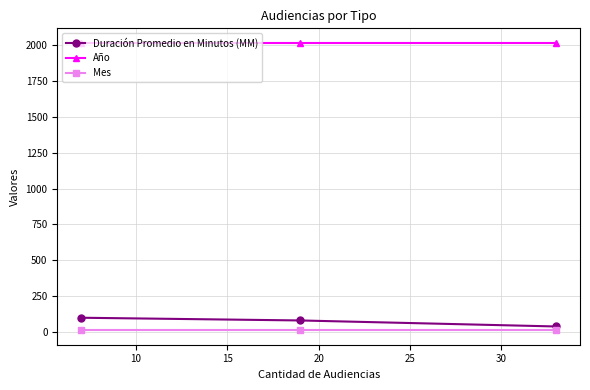

Which series has the largest total across all categories?

Año